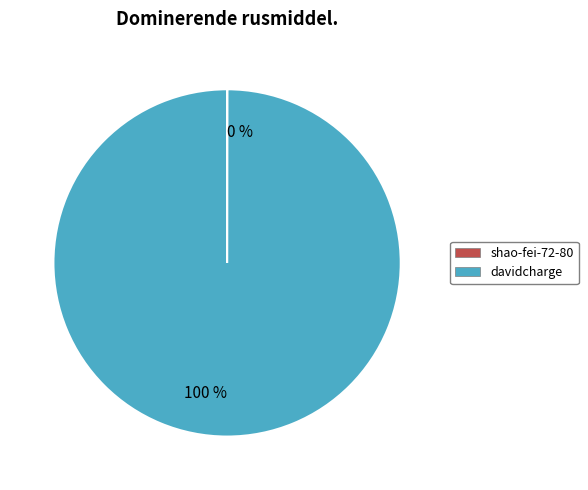

To the nearest percent, what is the average slice percentage?

50%